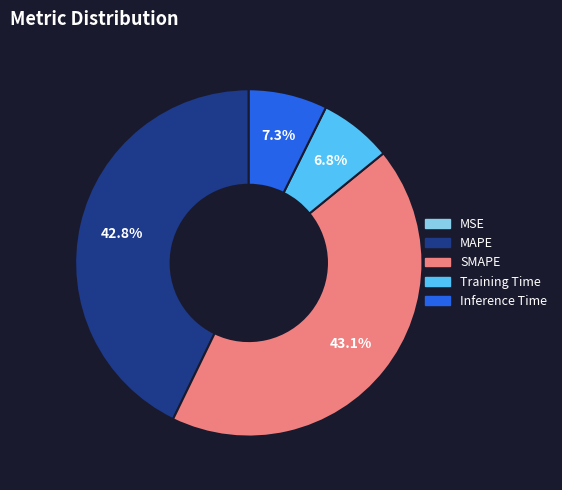

Does SMAPE represent more than half of the total?

No